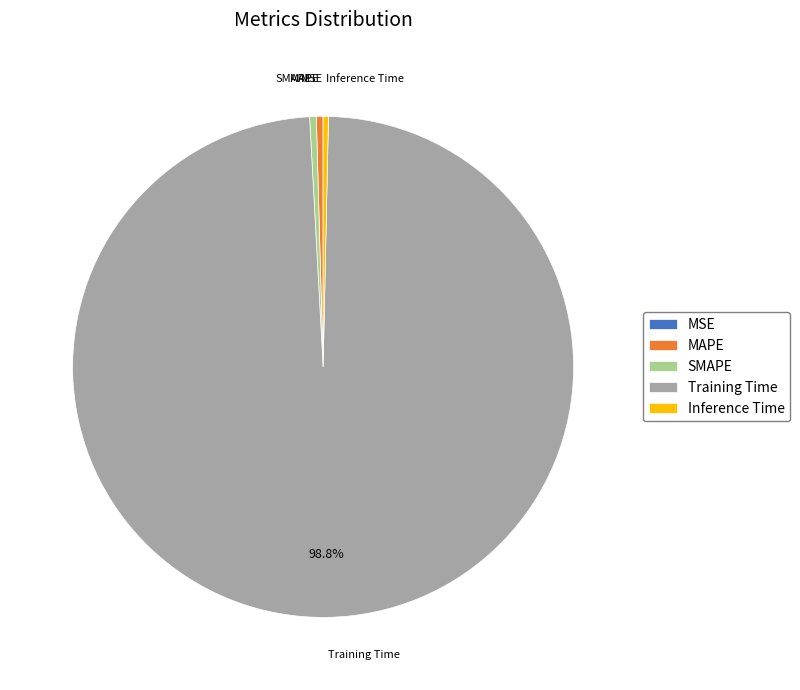

Is the sum of Inference Time and Training Time greater than half?

Yes